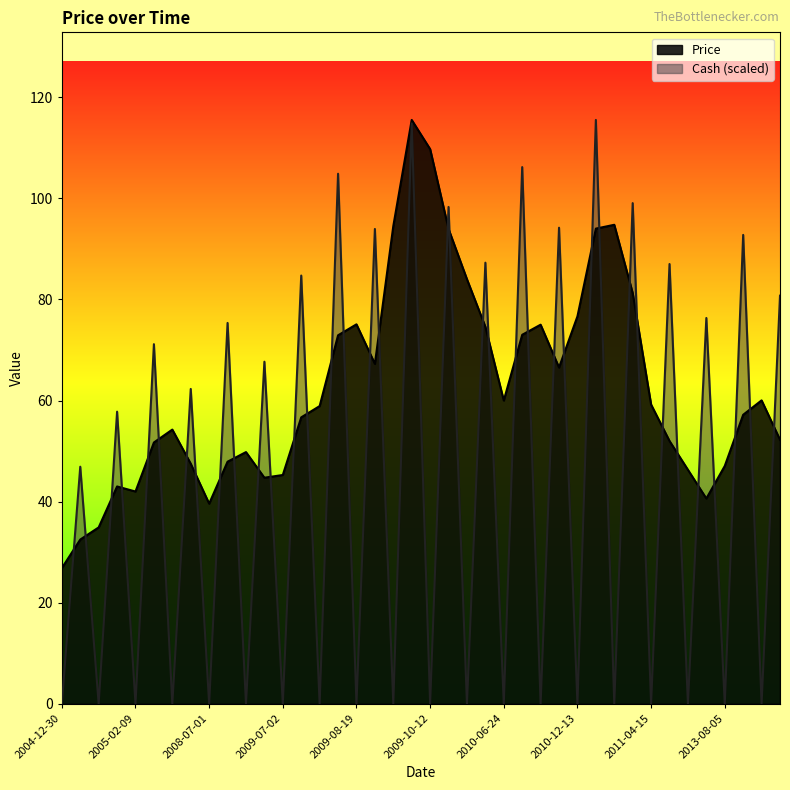

Is the value of Cash at 2005-02-09 greater than the value of Price at 2005-02-09?

No